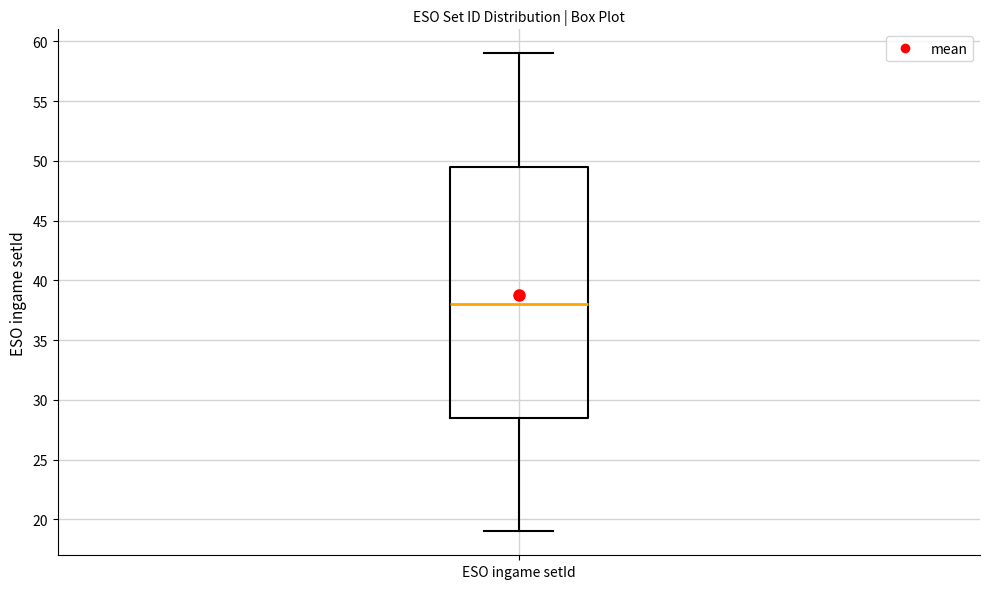

Read this box plot against the y-axis: the position of the median line, the range covered by the box, and the ends of both whiskers. The values are not printed on the chart, so give them approximately, as read against the axis.

median 38.0, box 28.5 to 49.5, whiskers 19.0 to 59.0